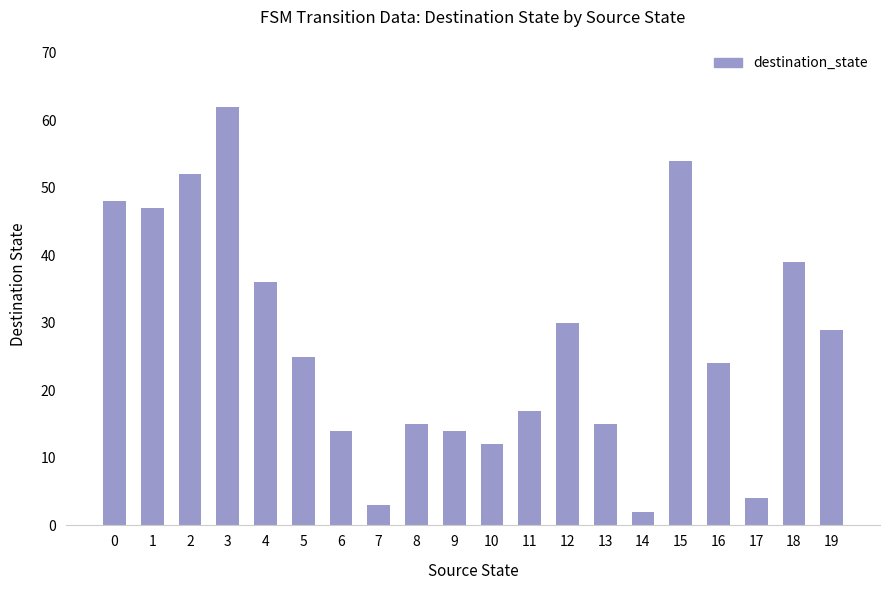

What is the smallest value displayed?

2